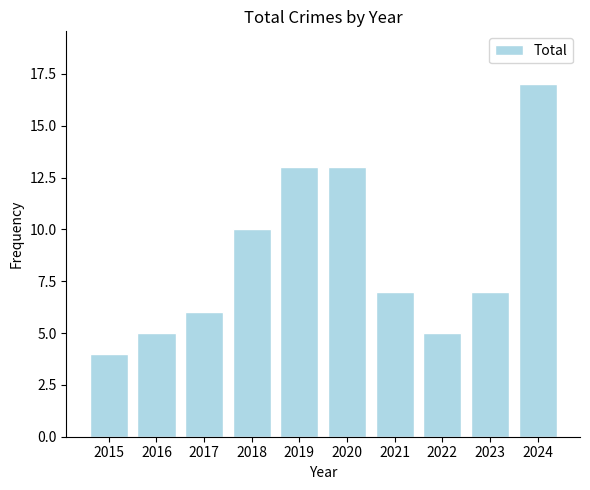

How many bars are there in total?

10